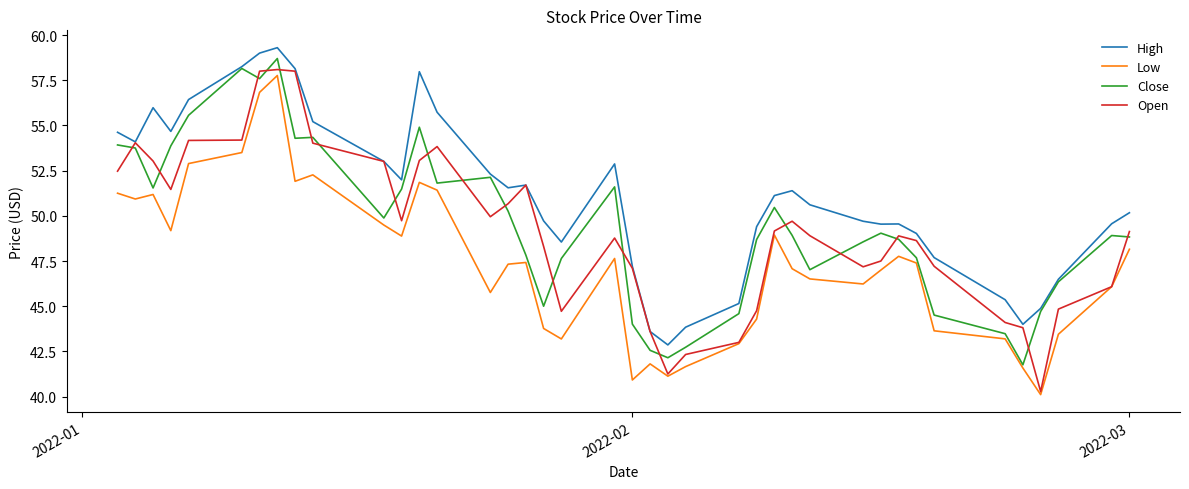

True or false: High and Low cross at least once.

False